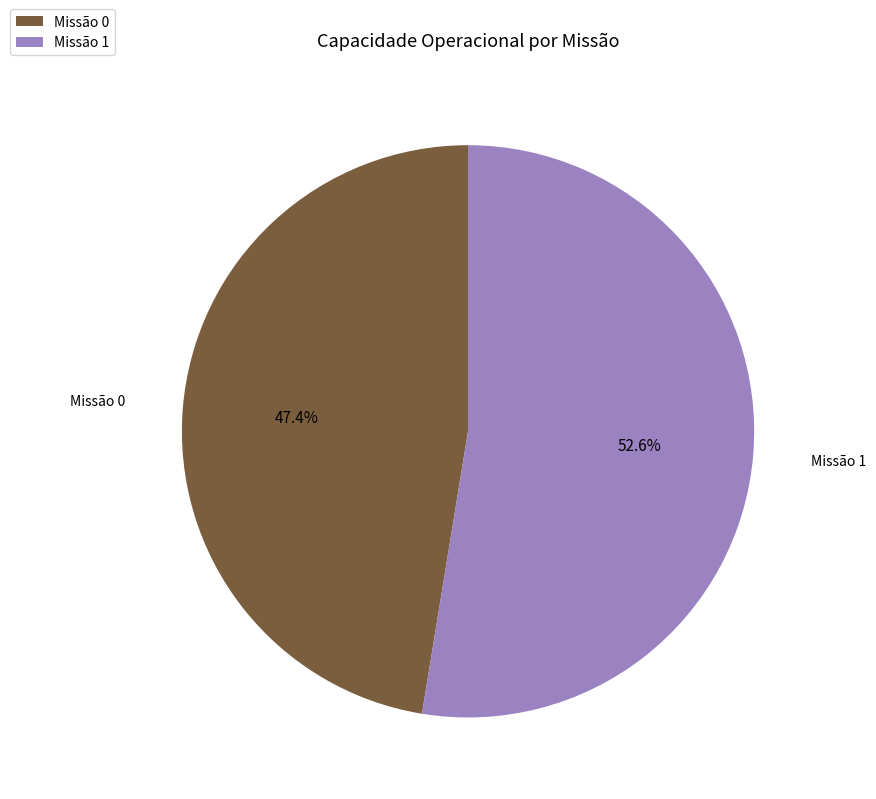

What is the largest slice in the pie chart?

Missão 1